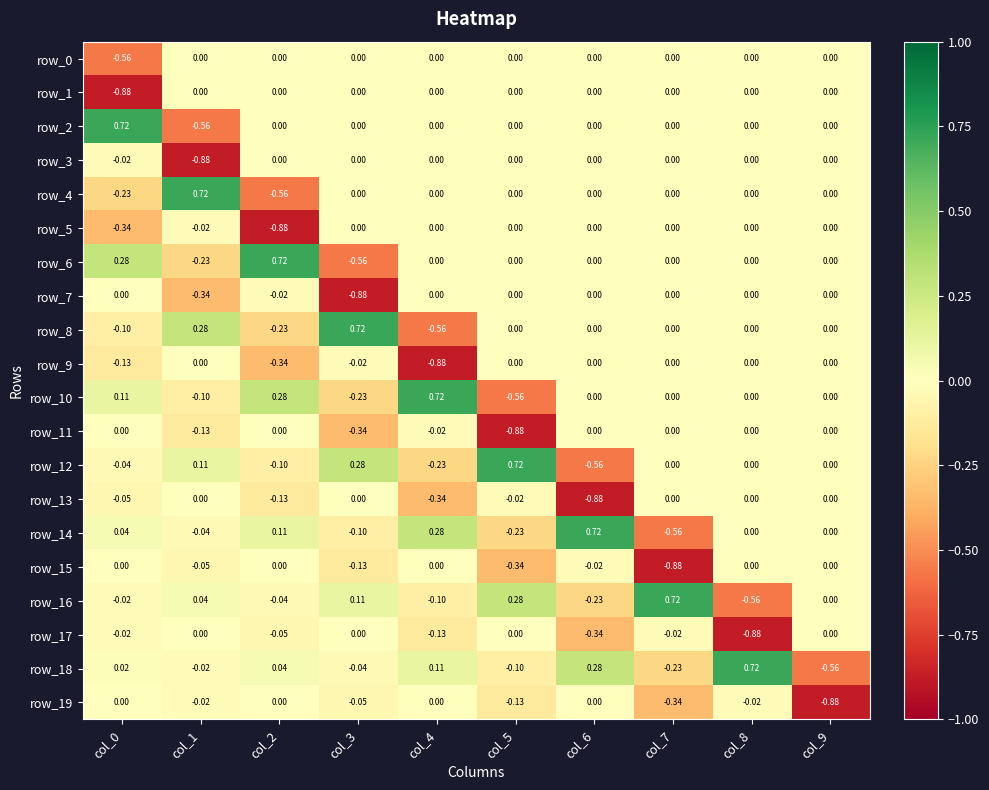

What is the spread (max minus min) of values at col_8?

1.6